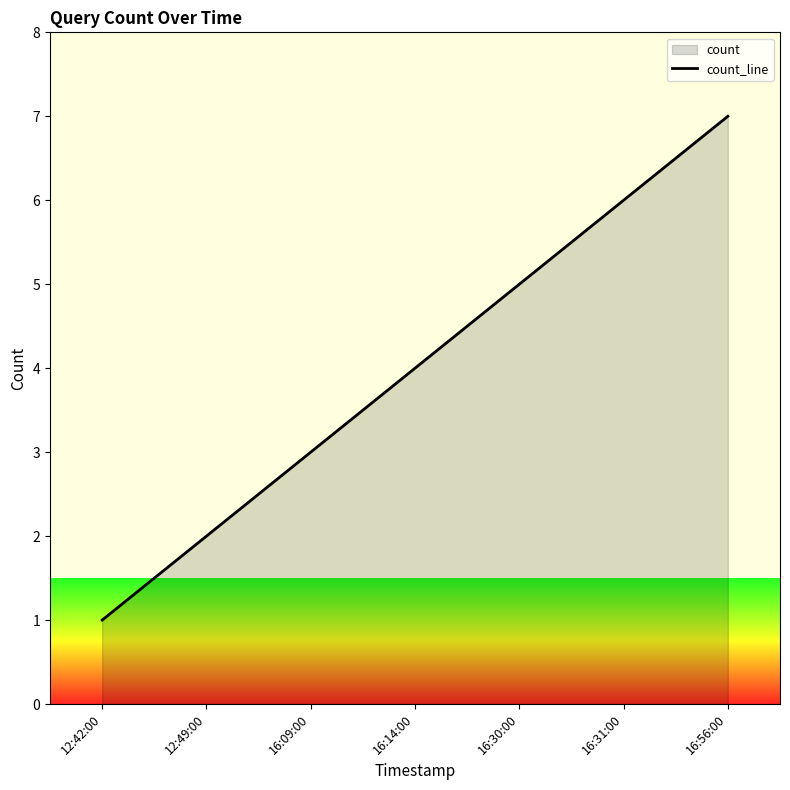

Rank the categories by value from highest to lowest.

16:56:00, 16:31:00, 16:30:00, 16:14:00, 16:09:00, 12:49:00, 12:42:00